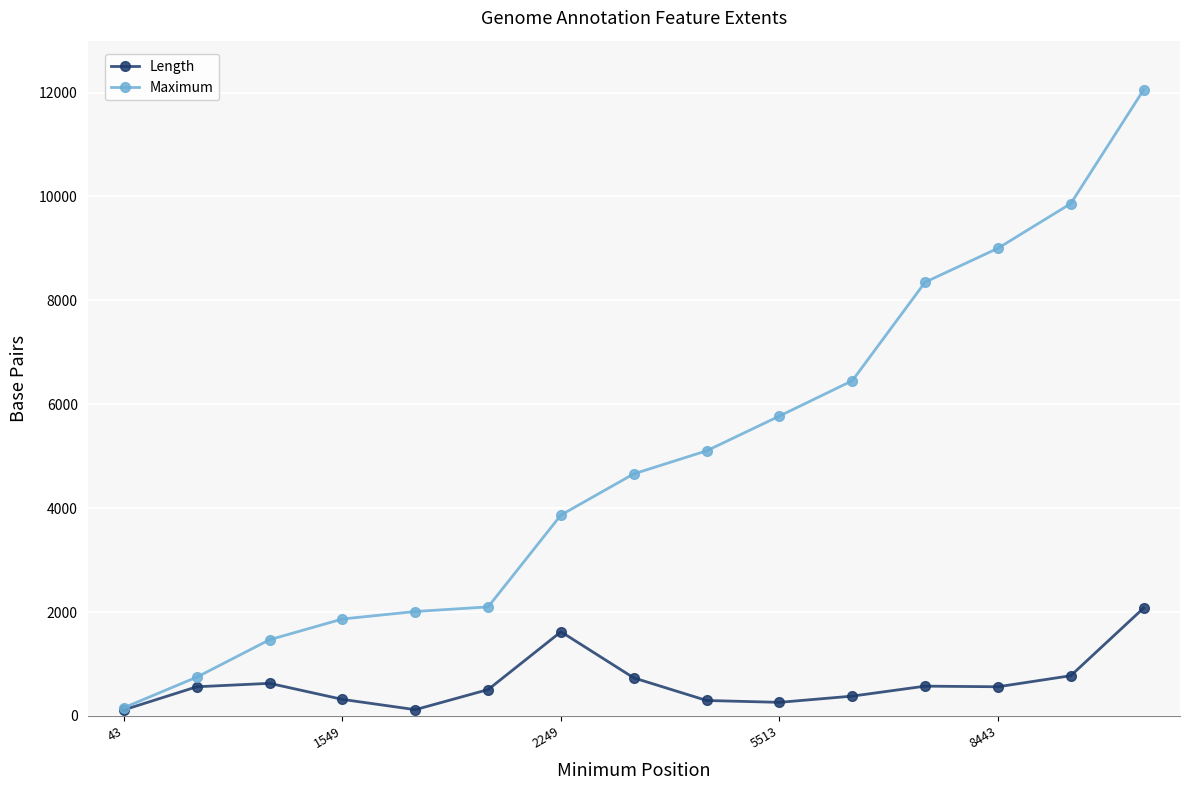

Which series has the largest total across all categories?

Maximum